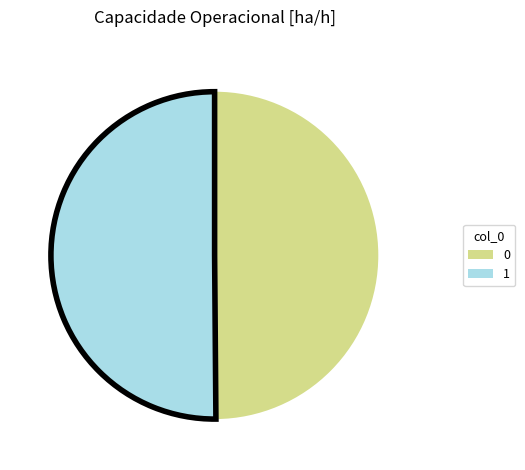

Do 1 and 0 together represent more than half of the pie?

Yes